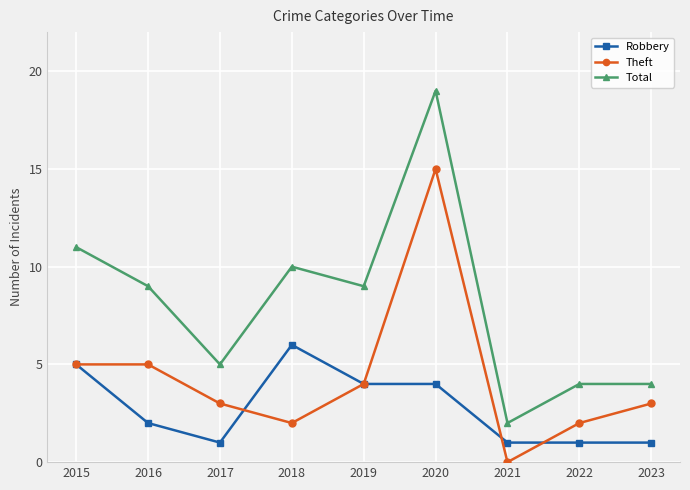

What is the difference between the Robbery values at 2022 and 2020?

3